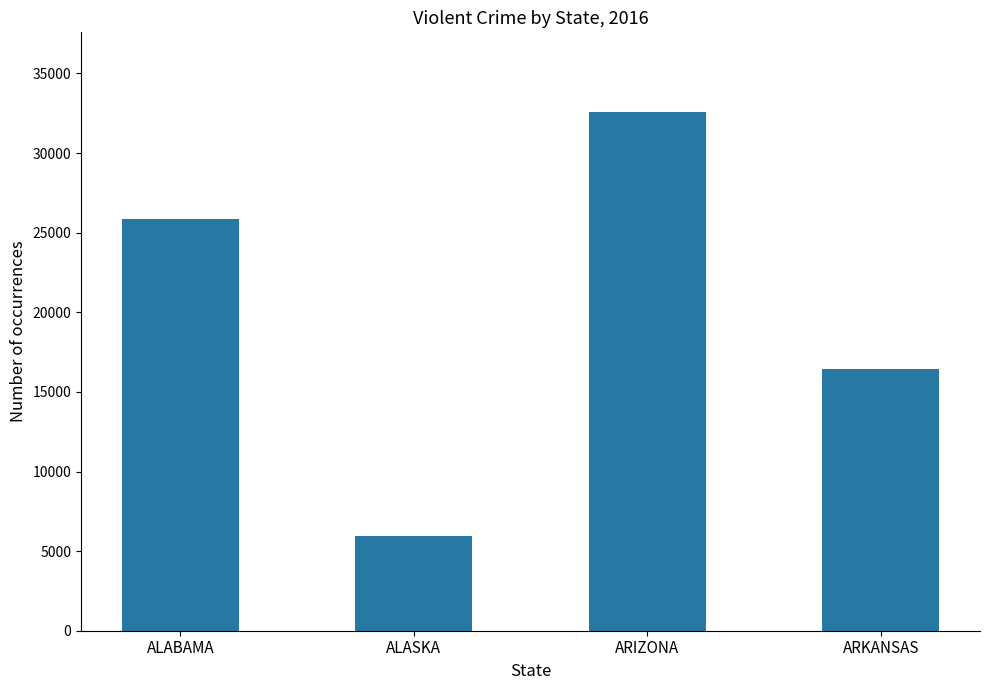

Rank the categories by value from highest to lowest.

ARIZONA, ALABAMA, ARKANSAS, ALASKA